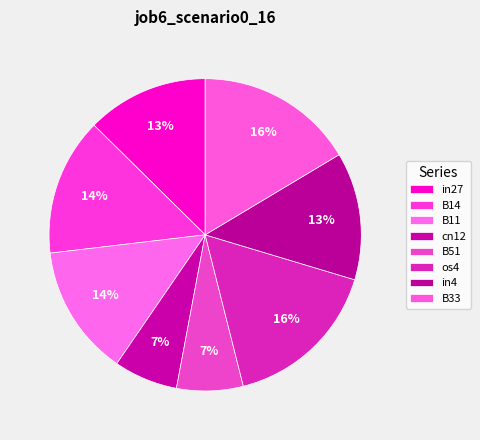

Count the number of slices in the pie.

8